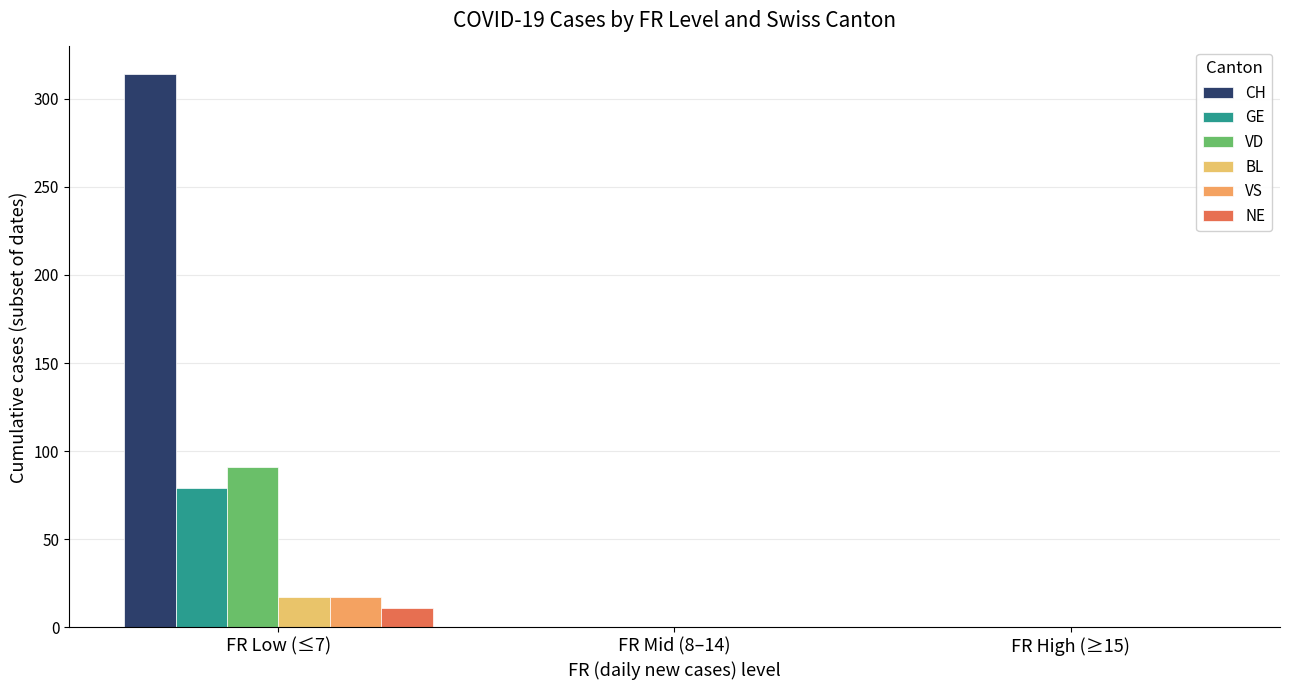

At FR Low (≤7), list the series in order from largest to smallest.

CH, VD, GE, BL, VS, NE